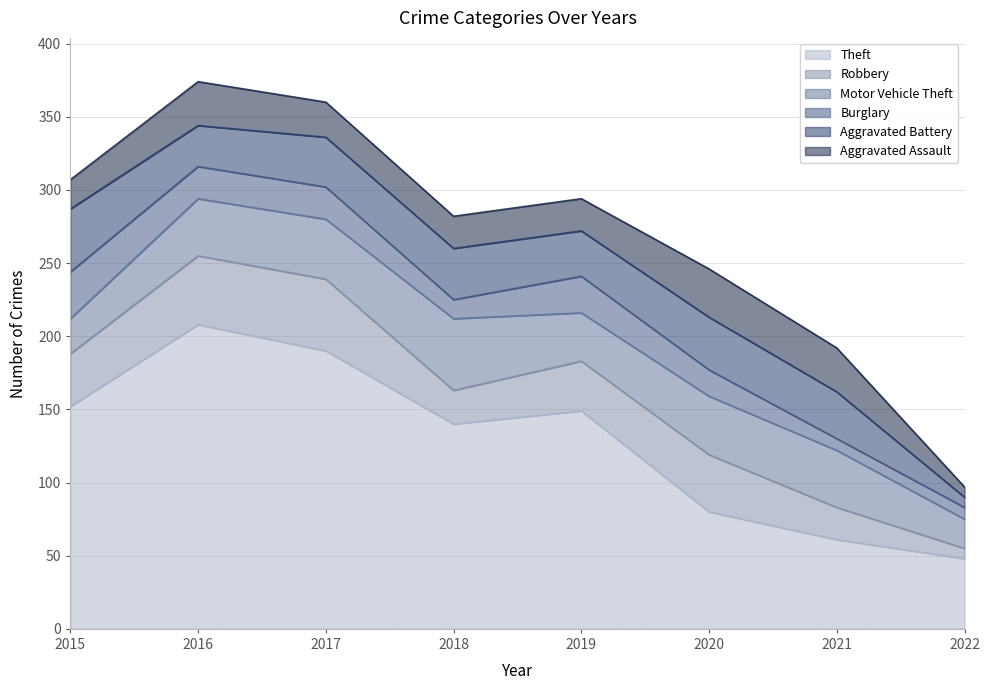

Which series has the widest spread of values?

Theft